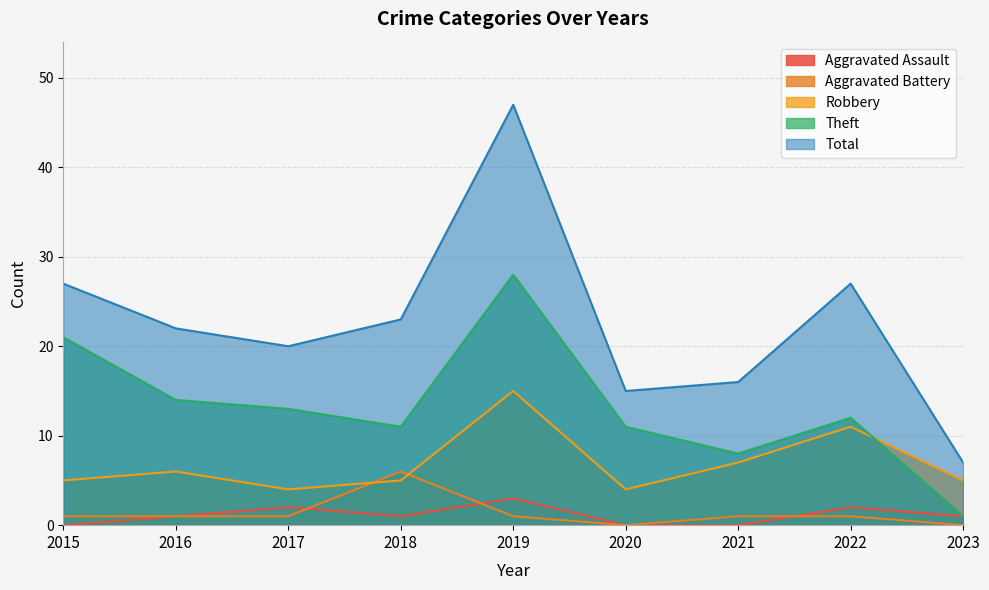

Does the chart have visible grid lines?

Yes